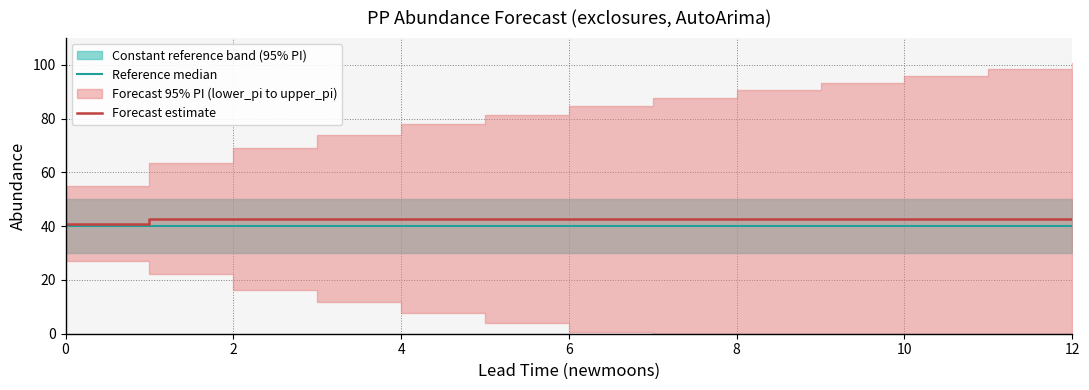

Reading left to right, what are all the values shown in this chart?

Reference median: 40.0	40.0	40.0	40.0	40.0	40.0	40.0	40.0	40.0	40.0	40.0	40.0	40.0
Forecast estimate: 40.9	42.8	42.8	42.8	42.8	42.8	42.8	42.8	42.8	42.8	42.8	42.8	42.8